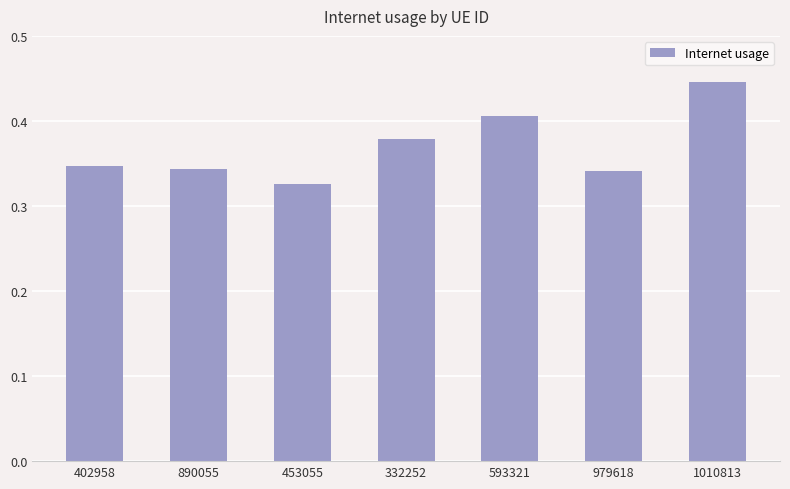

What position from the left is 890055?

2